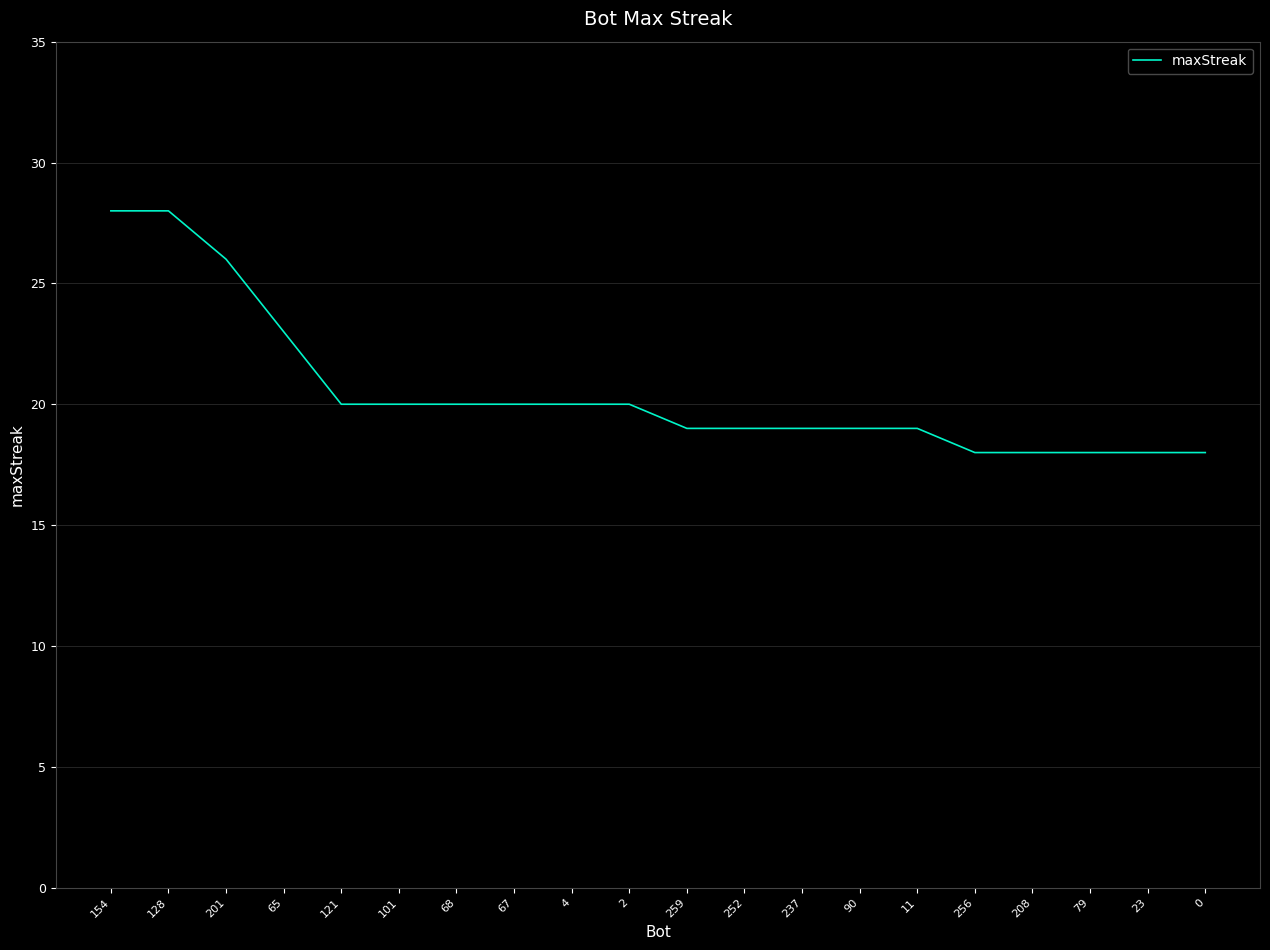

What is the difference between the second highest and second lowest values?

10